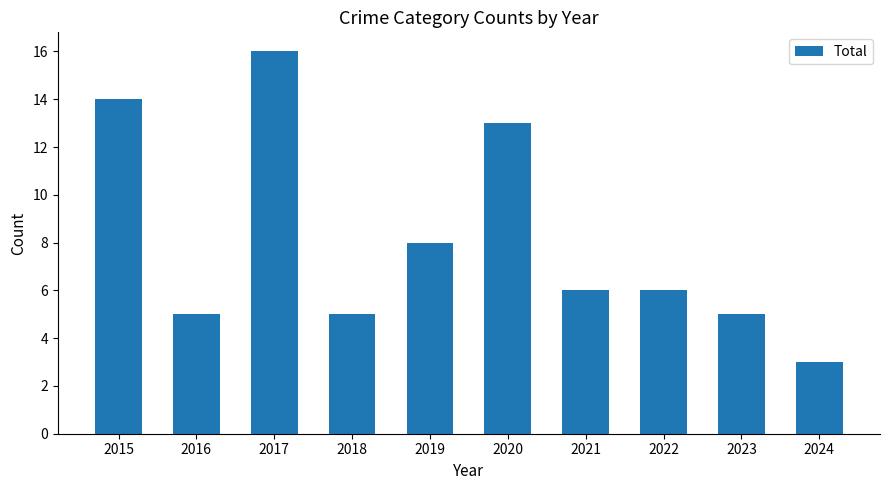

The chart shows a value of 3 at 2020. True or false?

False